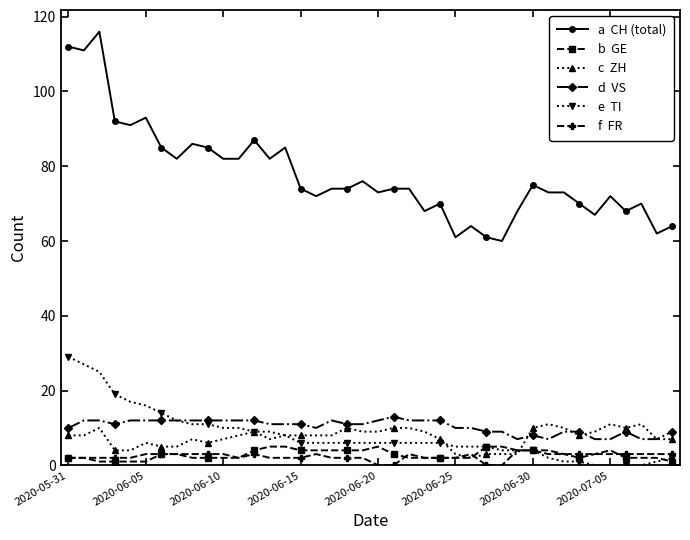

What is the maximum value shown in the chart?

116